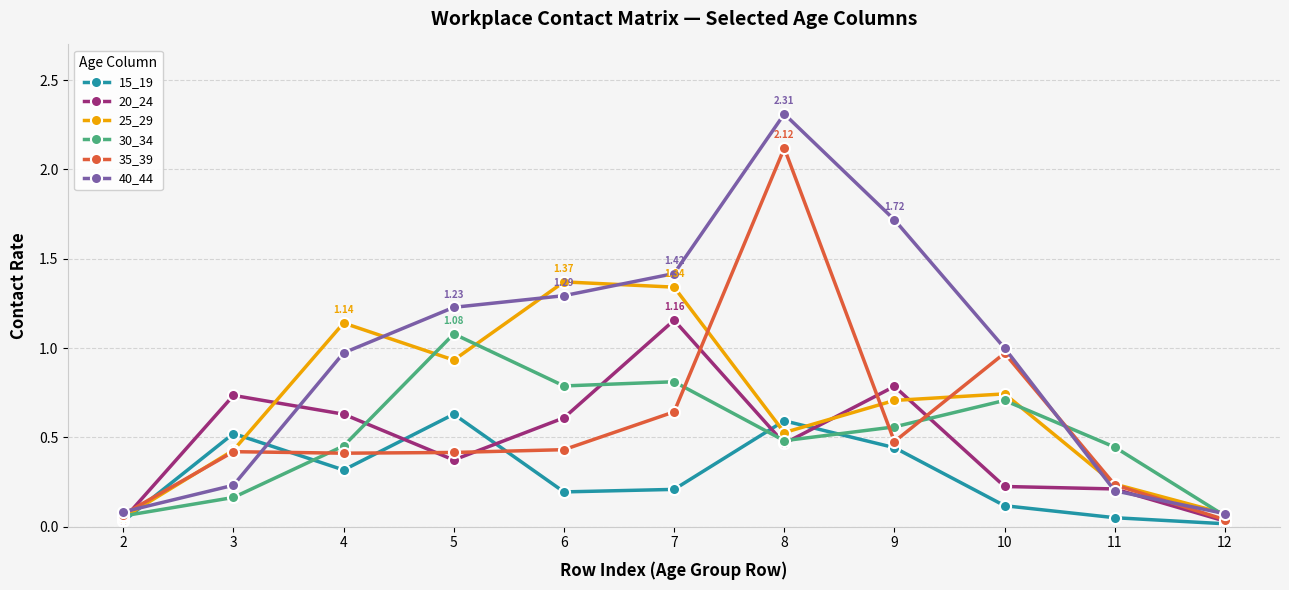

Which series has the widest spread of values?

40_44